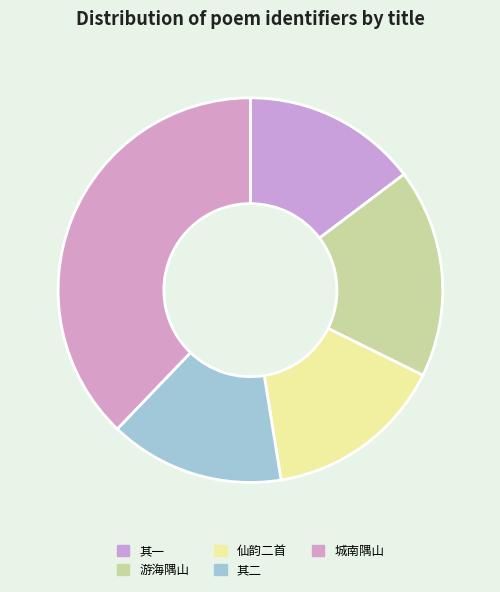

How many segments does this pie chart have?

5